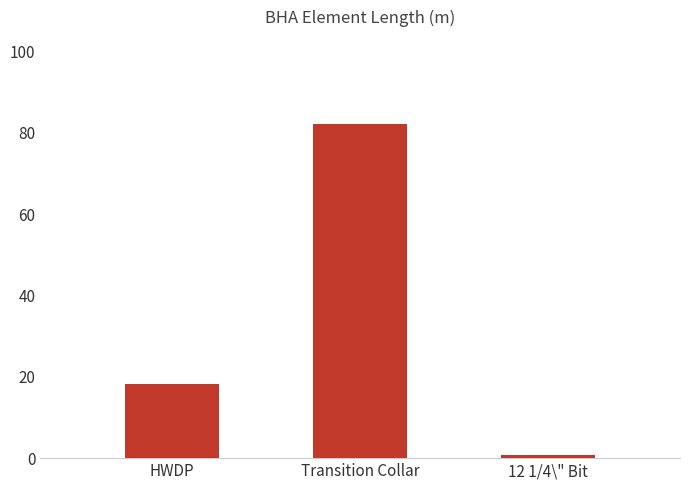

At which label is the value closest to 41?

HWDP